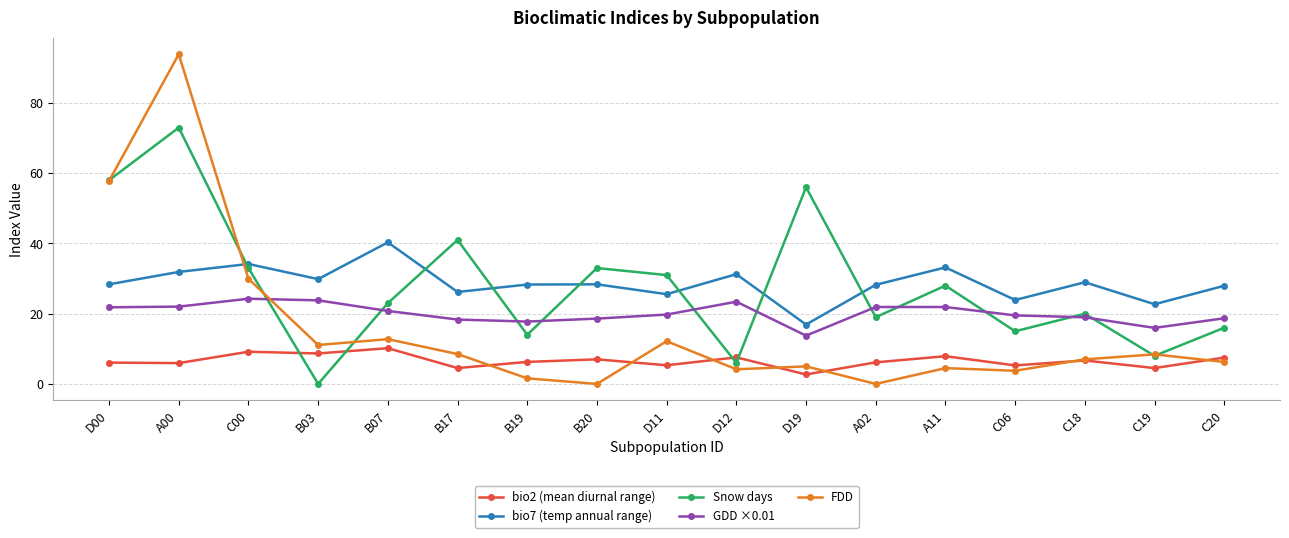

What is the spread (max minus min) of values at B19?

26.7